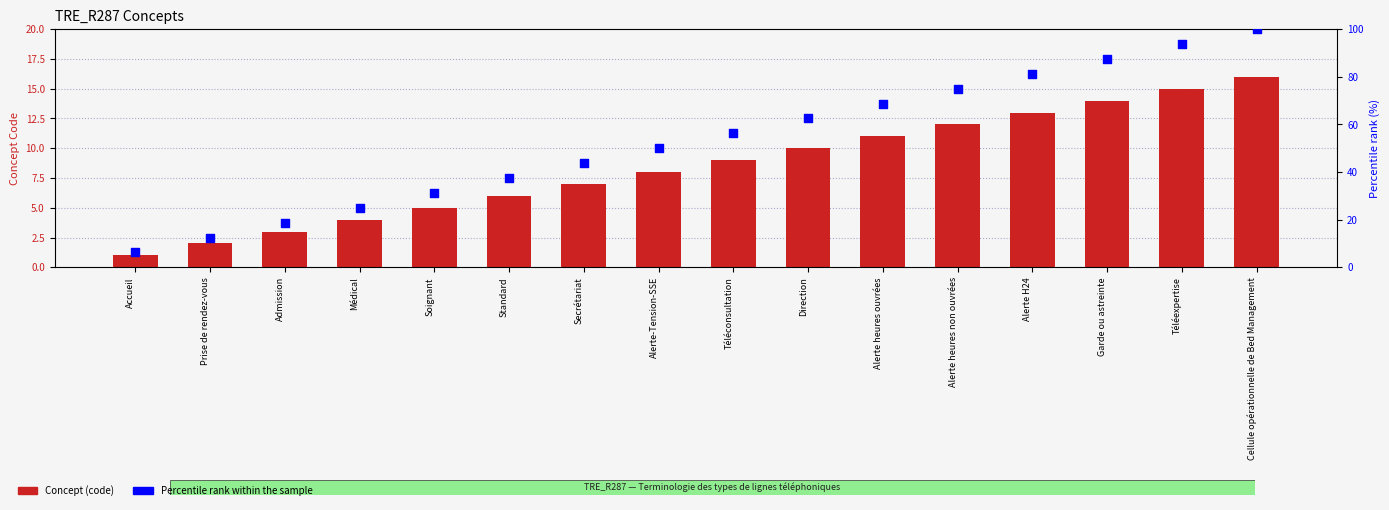

What is the total value across all series at Standard?

43.5